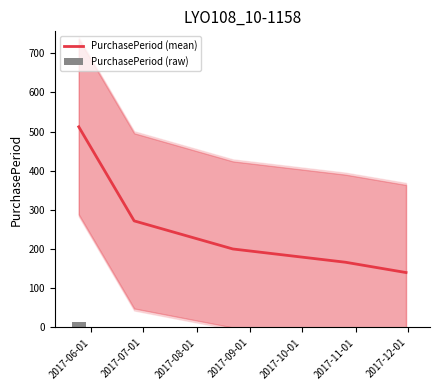

What is the maximum value for PurchasePeriod (mean)?

512.0